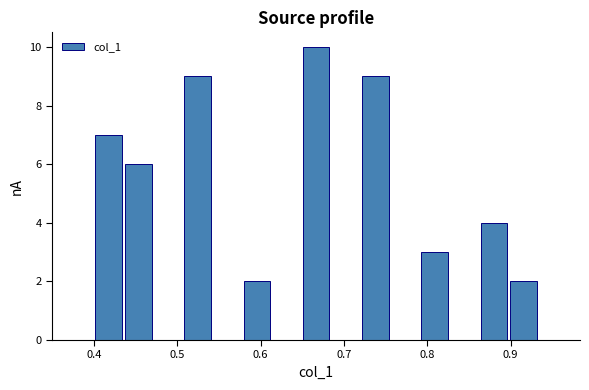

Around what value on the x-axis is the tallest bar? Give the approximate position of its centre, as read against the axis.

0.67